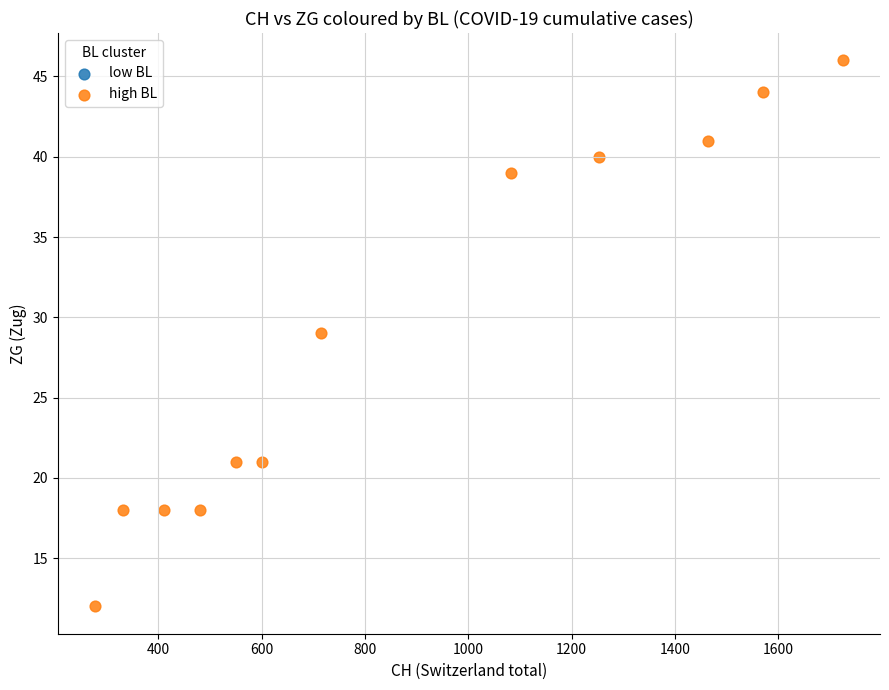

What is the average X value?

872